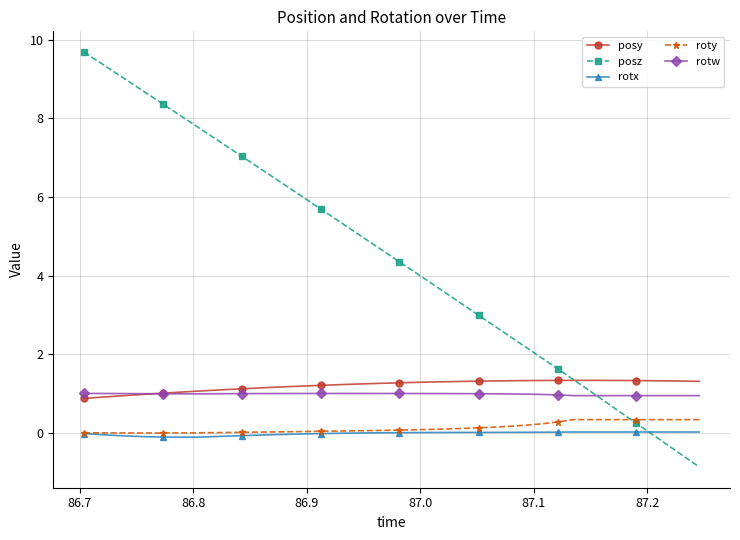

True or false: roty and posy cross at least once.

False